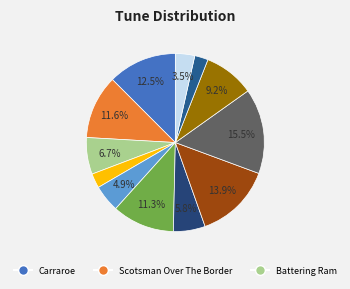

Count the number of slices in the pie.

12